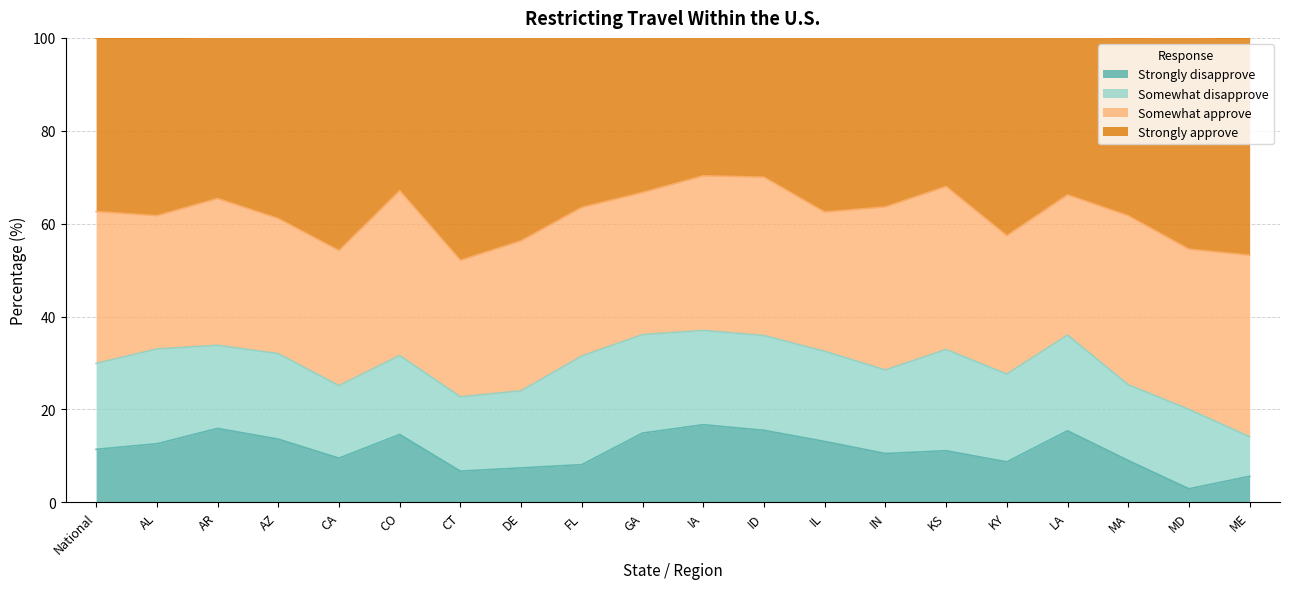

What is the total value across all series at IA?

100.0